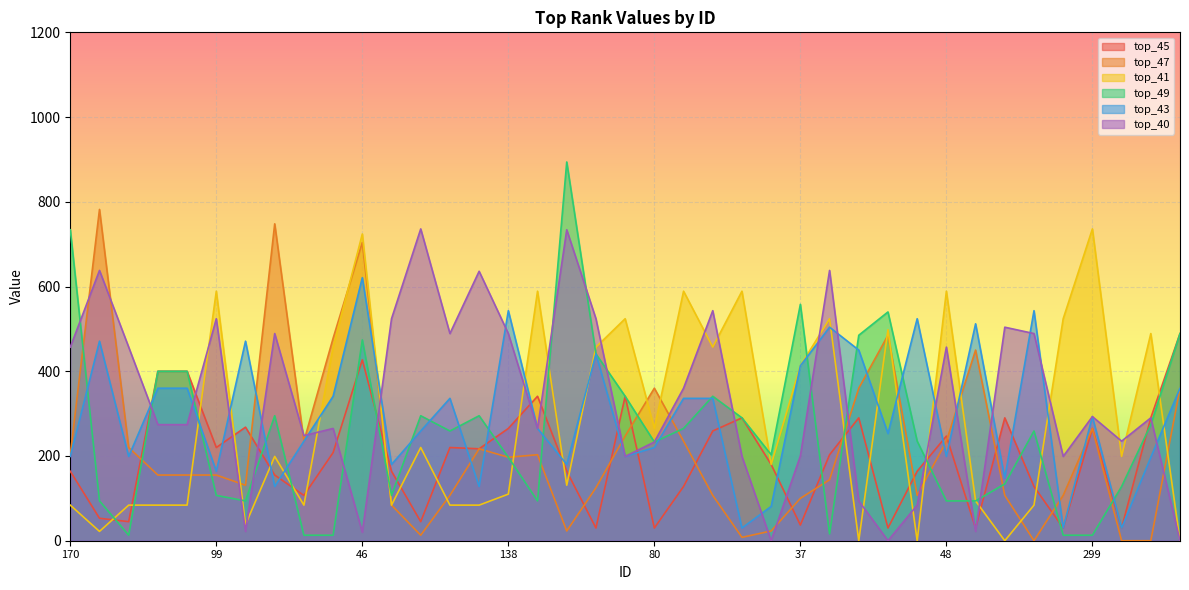

At which label does top_45 reach its peak?

335